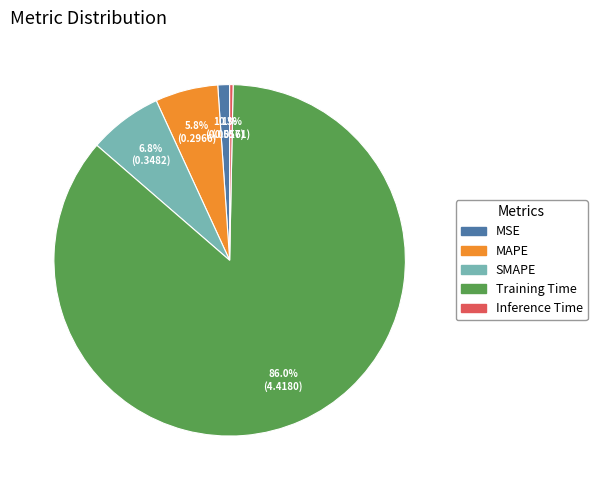

What percentage do MSE and Training Time together represent?

87.1%